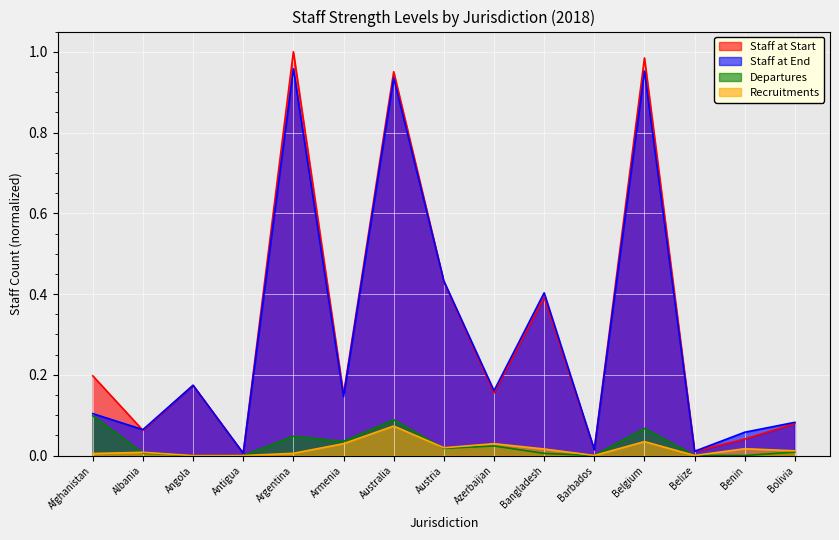

True or false: Staff at End and Recruitments intersect in this chart.

False